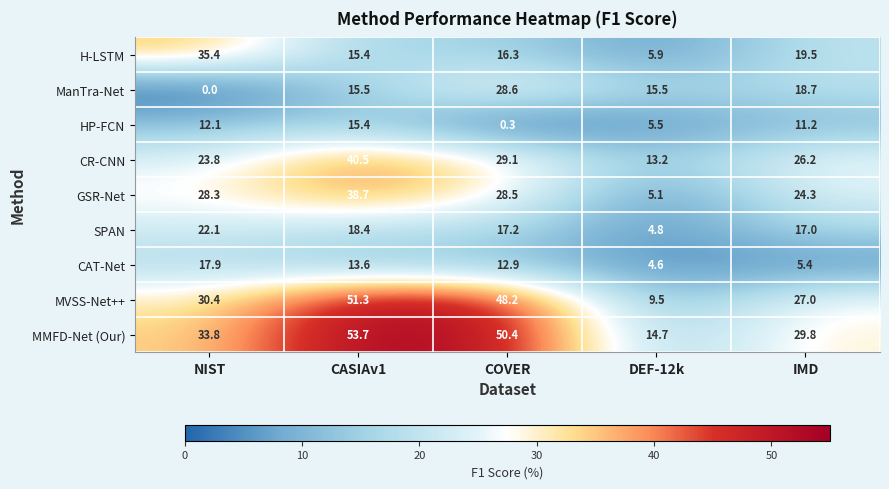

What is the average value of the CR-CNN series?

26.6